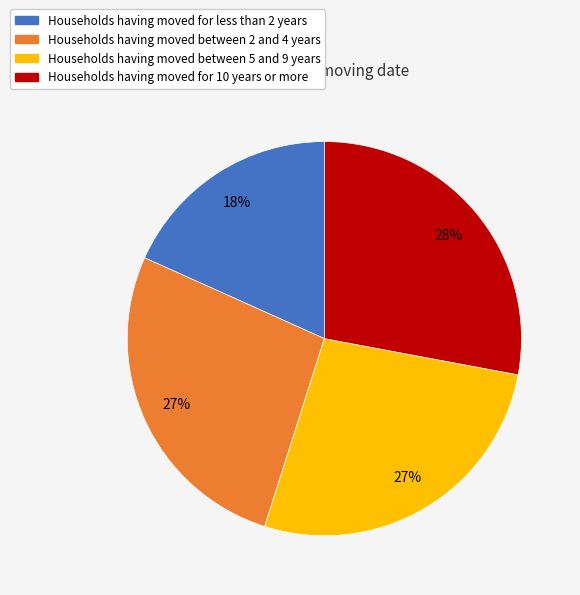

Does any single category account for the majority?

No